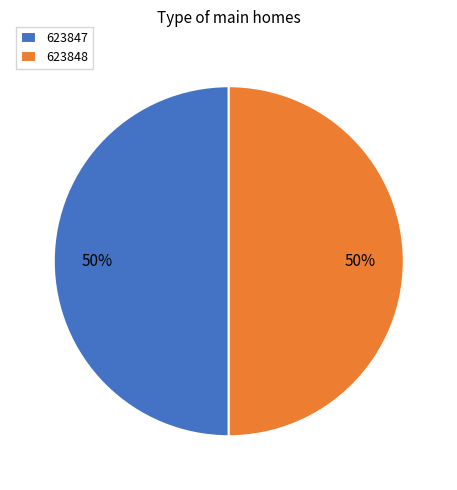

True or false: 623848 accounts for 55% of the total.

False